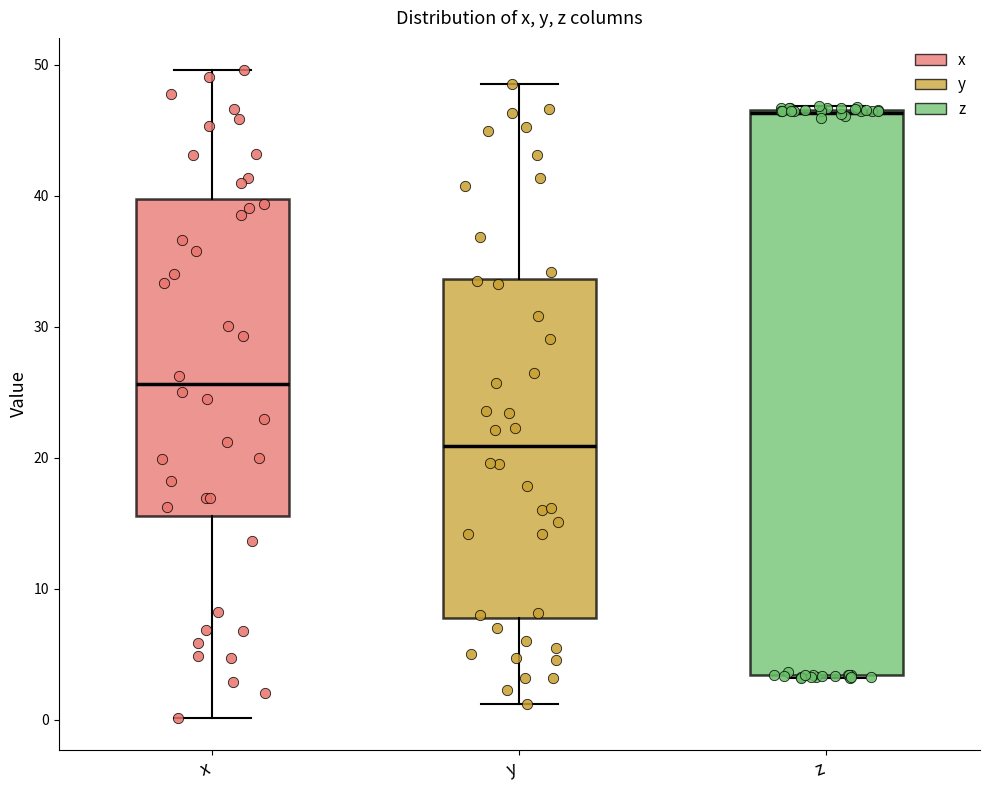

Reading left to right, transcribe this box plot: for each box, give where its median line is, the range the box spans, and where its two whiskers end, as read against the y-axis. The values are not printed on the chart, so give them approximately, as read against the axis.

x: median 26, box 16 to 40, whiskers 0 to 50
y: median 21, box 8 to 34, whiskers 1 to 49
z: median 46, box 3 to 47, whiskers 3 to 47 (just above the box's upper edge)